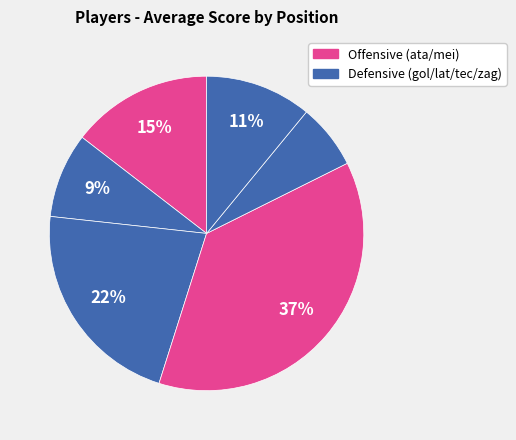

How many segments does this pie chart have?

6